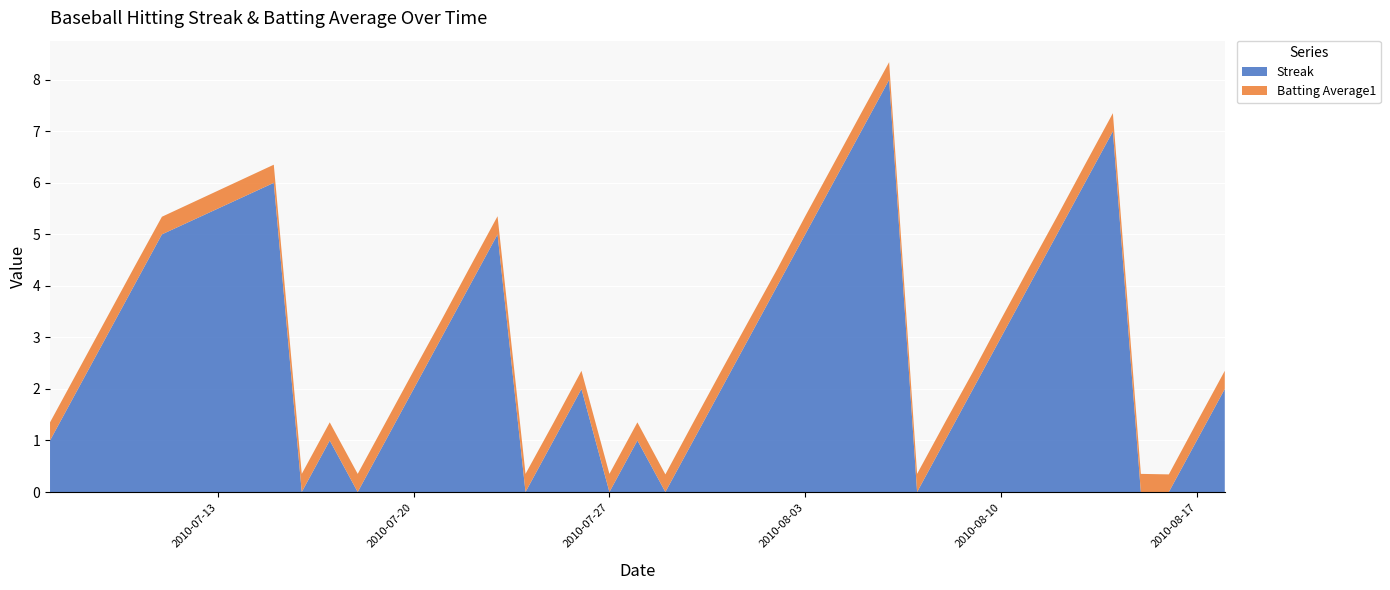

Reading left to right, transcribe all the data shown in this chart.

Streak: 2010-07-07=1.0	2010-07-08=2.0	2010-07-09=3.0	2010-07-10=4.0	2010-07-11=5.0	2010-07-15=6.0	2010-07-16=0.0	2010-07-17=1.0	2010-07-18=0.0	2010-07-19=1.0	2010-07-20=2.0	2010-07-21=3.0	2010-07-22=4.0	2010-07-23=5.0	2010-07-24=0.0	2010-07-25=1.0	2010-07-26=2.0	2010-07-27=0.0	2010-07-28=1.0	2010-07-29=0.0	2010-07-30=1.0	2010-07-31=2.0	2010-08-01=3.0	2010-08-02=4.0	2010-08-03=5.0	2010-08-04=6.0	2010-08-05=7.0	2010-08-06=8.0	2010-08-07=0.0	2010-08-08=1.0	2010-08-09=2.0	2010-08-10=3.0	2010-08-11=4.0	2010-08-12=5.0	2010-08-13=6.0	2010-08-14=7.0	2010-08-15=0.0	2010-08-16=0.0	2010-08-17=1.0	2010-08-18=2.0
Batting Average1: 2010-07-07=0.4	2010-07-08=0.4	2010-07-09=0.4	2010-07-10=0.4	2010-07-11=0.3	2010-07-15=0.4	2010-07-16=0.4	2010-07-17=0.4	2010-07-18=0.4	2010-07-19=0.4	2010-07-20=0.4	2010-07-21=0.3	2010-07-22=0.4	2010-07-23=0.4	2010-07-24=0.4	2010-07-25=0.3	2010-07-26=0.4	2010-07-27=0.4	2010-07-28=0.4	2010-07-29=0.3	2010-07-30=0.4	2010-07-31=0.4	2010-08-01=0.3	2010-08-02=0.3	2010-08-03=0.4	2010-08-04=0.4	2010-08-05=0.4	2010-08-06=0.3	2010-08-07=0.4	2010-08-08=0.4	2010-08-09=0.3	2010-08-10=0.4	2010-08-11=0.4	2010-08-12=0.3	2010-08-13=0.4	2010-08-14=0.4	2010-08-15=0.4	2010-08-16=0.3	2010-08-17=0.4	2010-08-18=0.4